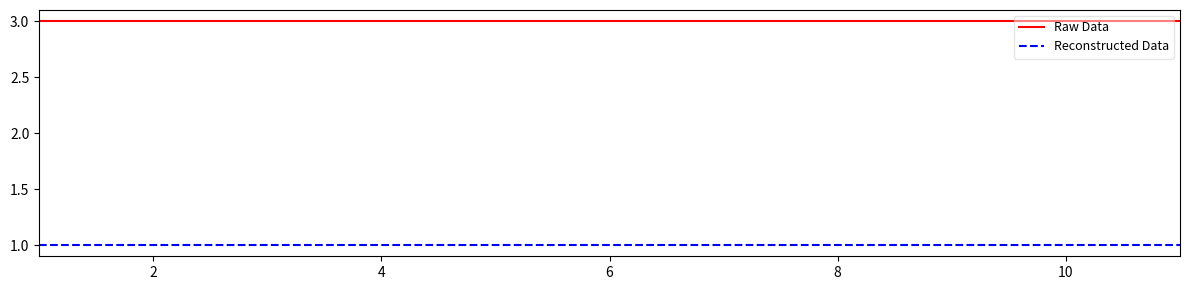

True or false: Reconstructed Data and Raw Data cross at least once.

False